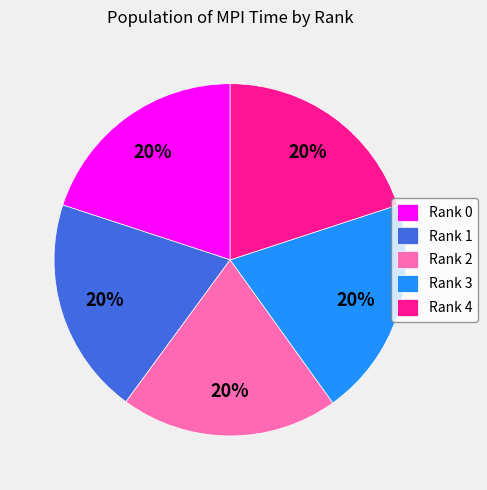

Is the sum of Rank 3 and Rank 4 greater than half?

No